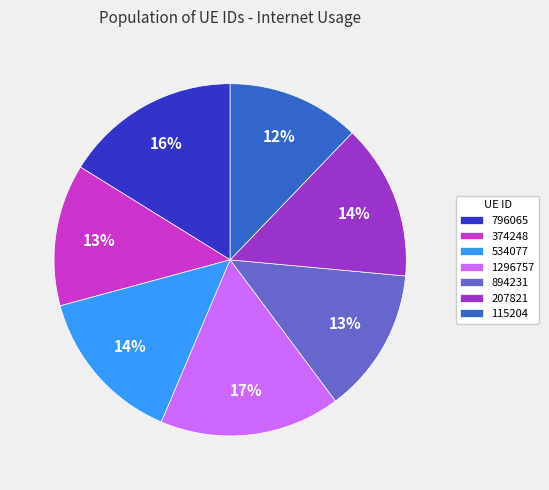

Which slice is the smallest?

115204